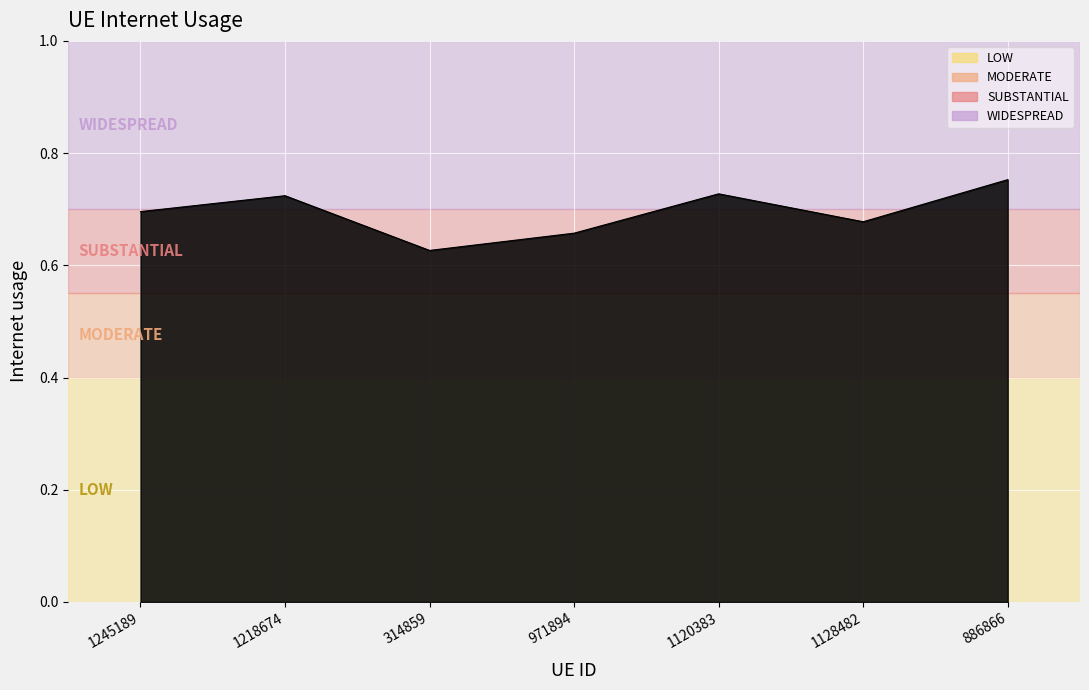

What is the change in value from 314859 to 1120383?

+0.1